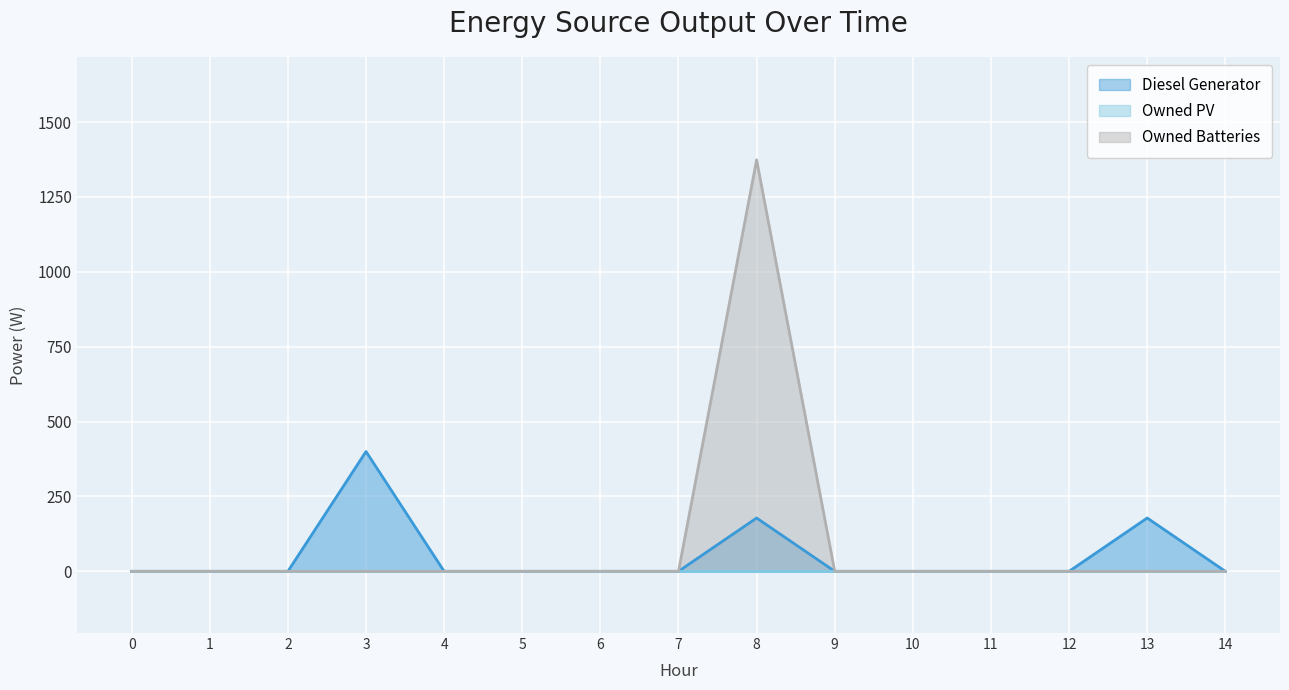

The value of Owned Batteries at 11 is 0. True or false?

True